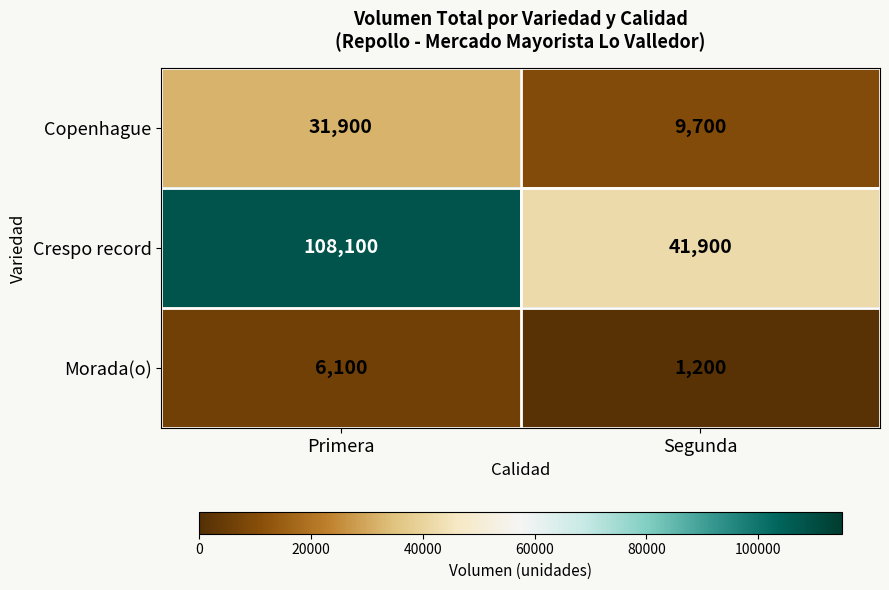

Count the number of categories in the chart.

2